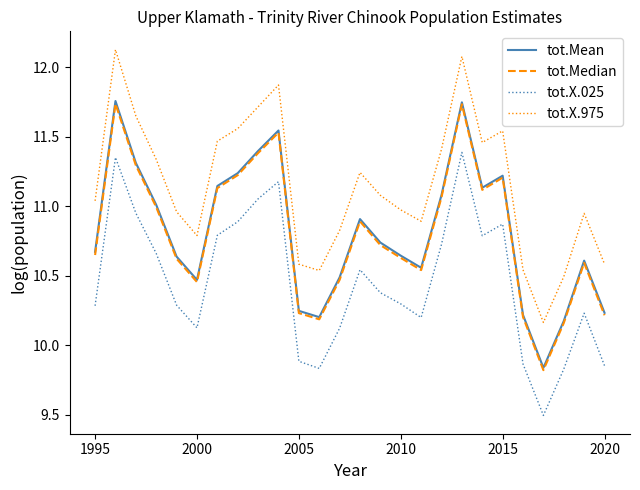

True or false: tot.X.025 and tot.X.975 cross at least once.

False